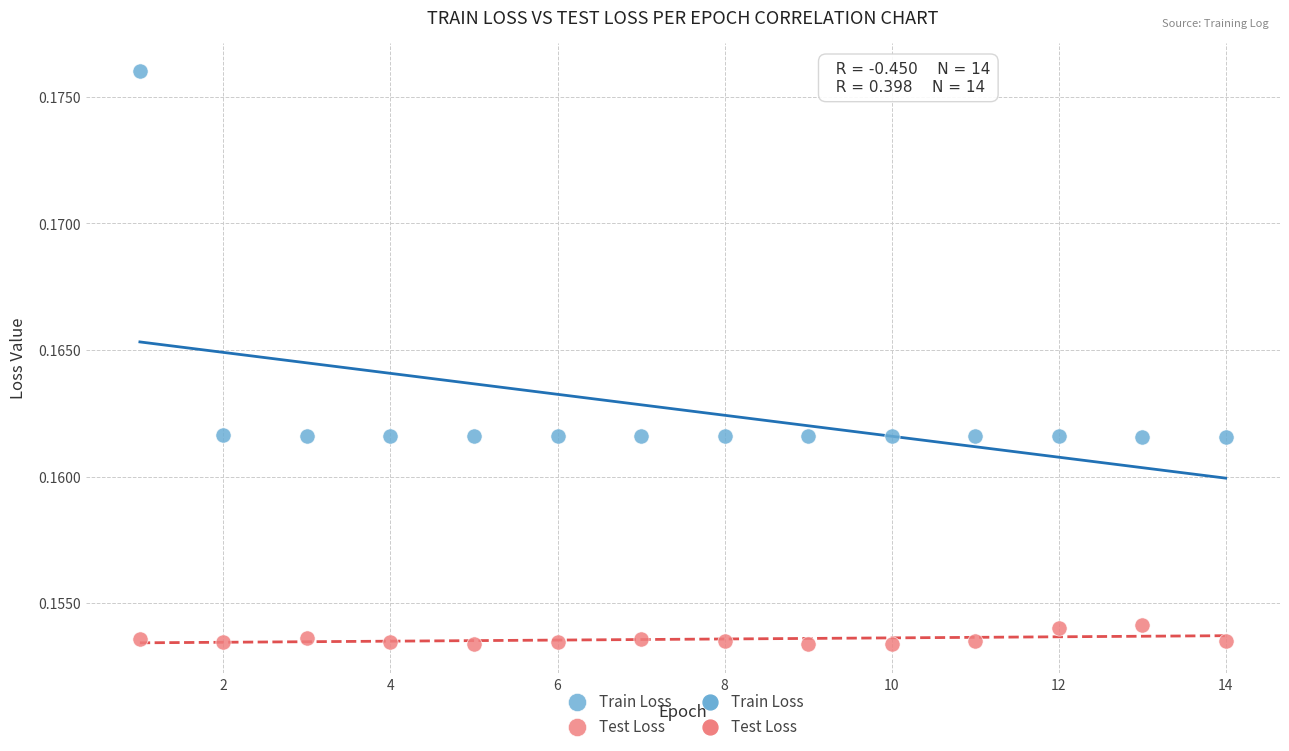

Which series reaches the minimum Y coordinate?

Test Loss